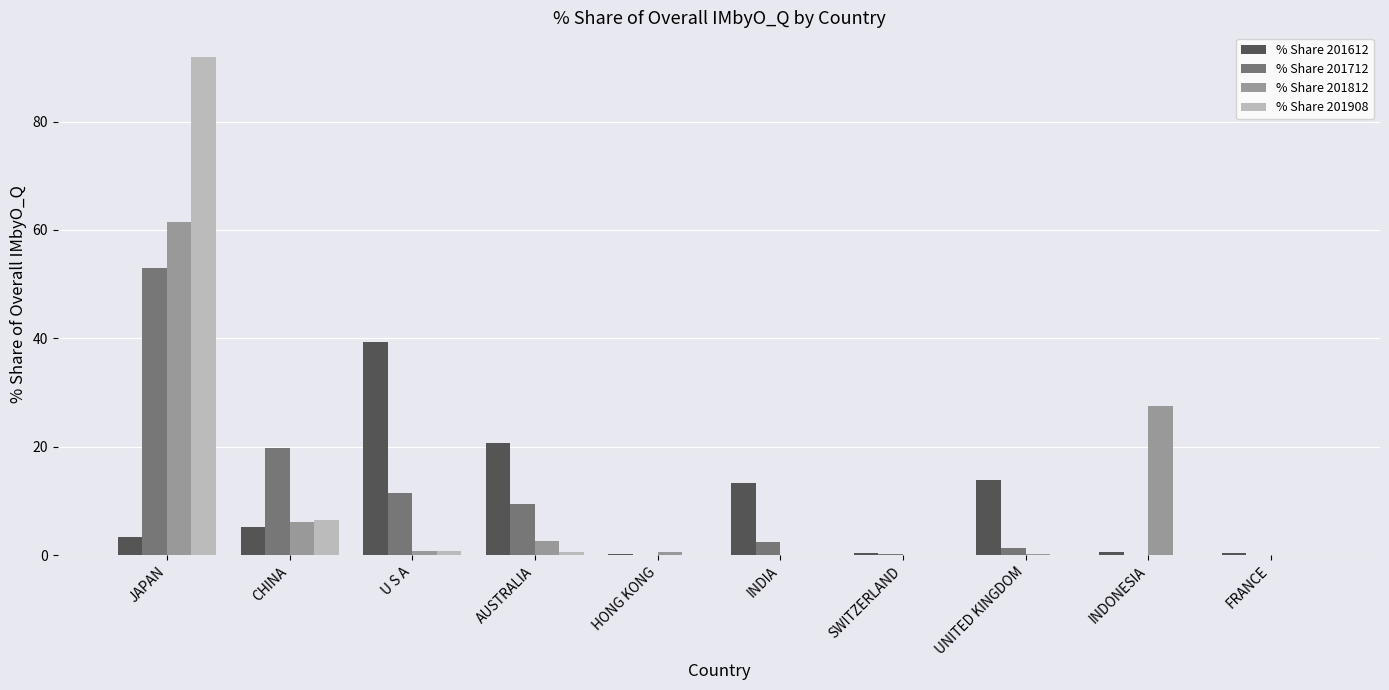

Does the chart contain stacked bars?

No